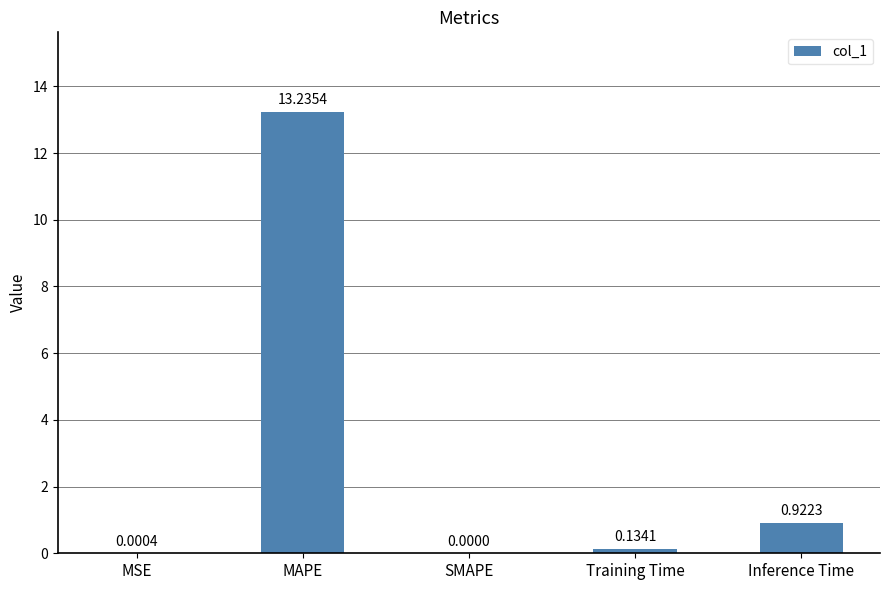

How many values are above zero?

4